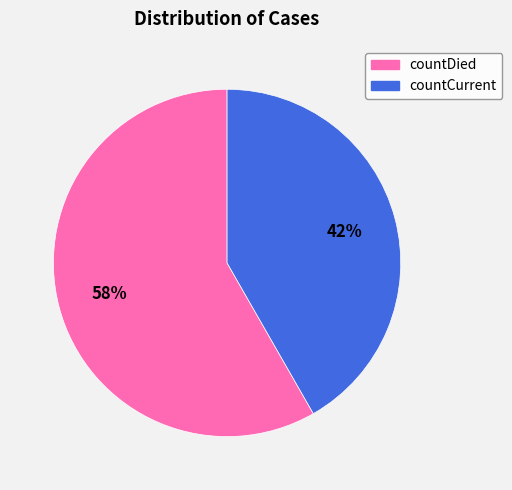

Rank the categories by value from lowest to highest.

countCurrent, countDied